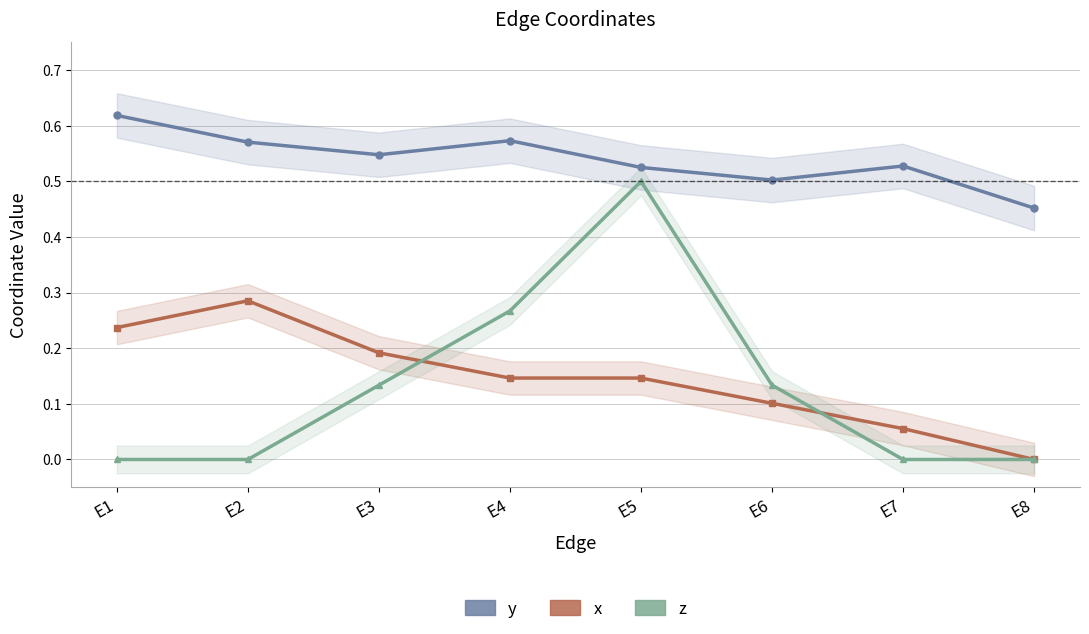

Reading left to right, what are all the values shown in this chart?

y: 0.6	0.6	0.5	0.6	0.5	0.5	0.5	0.5
x: 0.2	0.3	0.2	0.1	0.1	0.1	0.1	0.0
z: 0.0	0.0	0.1	0.3	0.5	0.1	0.0	0.0